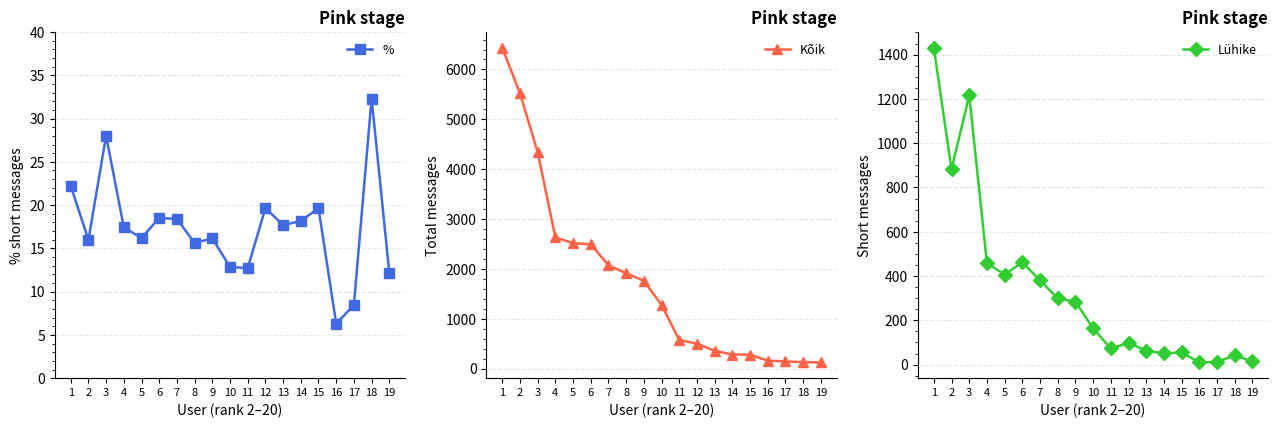

Which category has the highest value across all series?

1